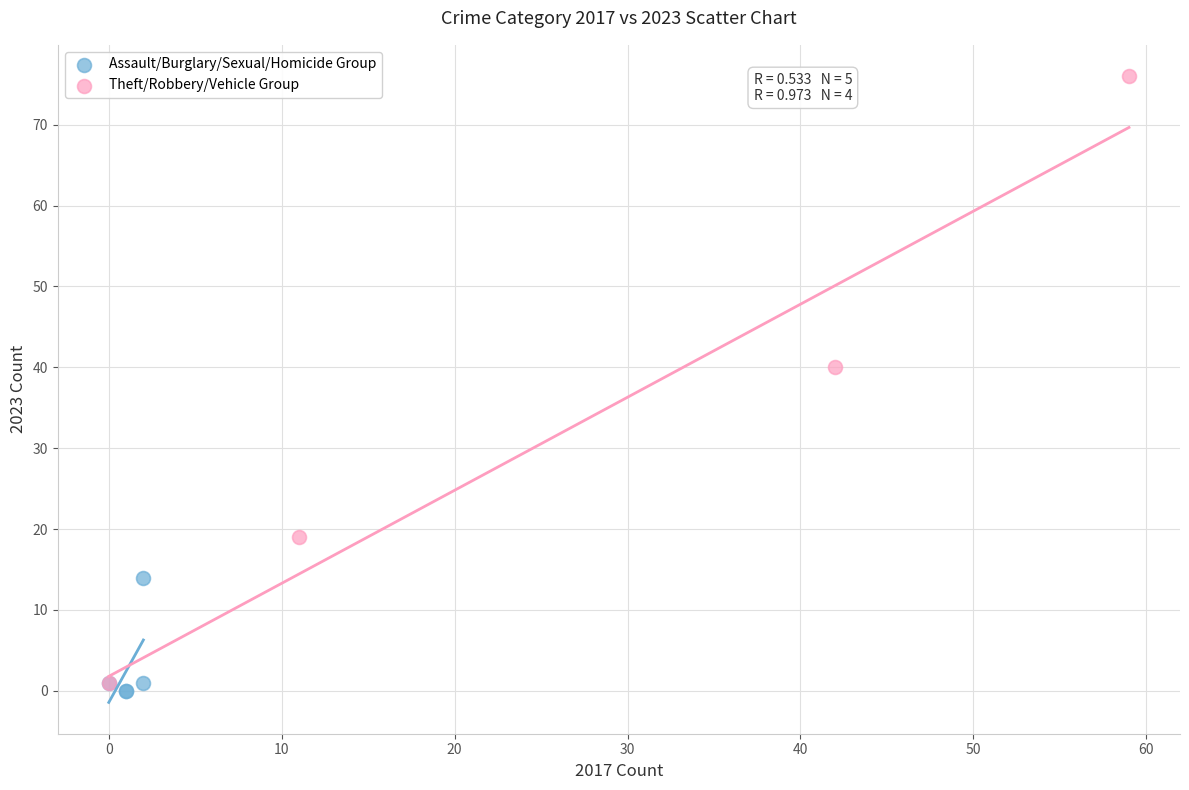

Which series has the largest Y range (max minus min)?

Theft/Robbery/Vehicle Group